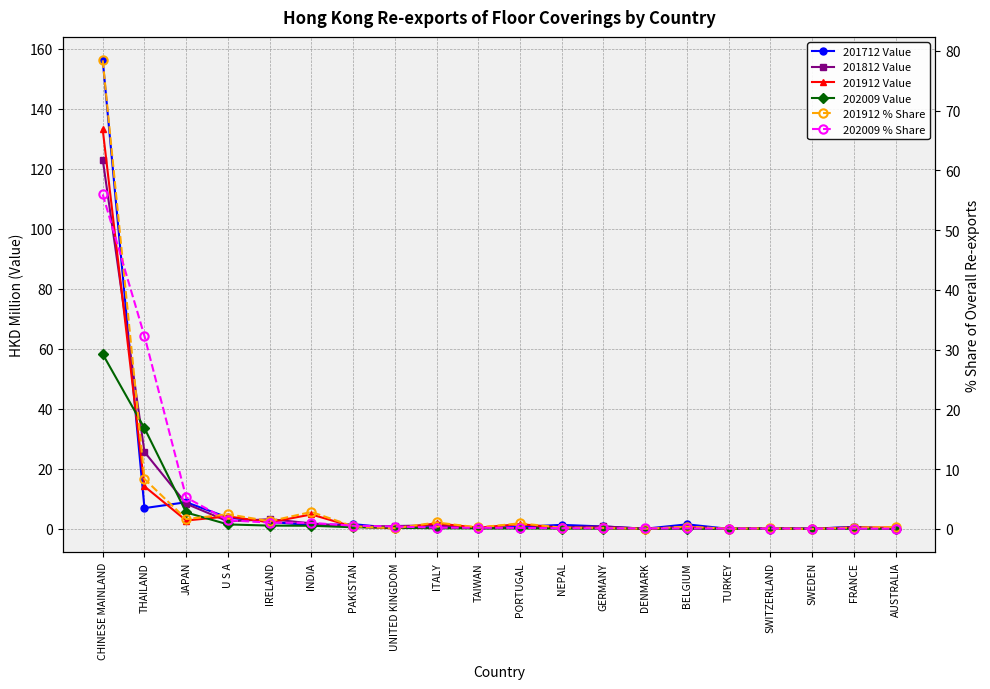

Reading left to right, what are all the values shown in this chart?

201712 Value: 156.1	6.9	8.9	3.8	2.4	1.2	1.6	0.3	0.6	0.2	0.7	1.3	0.8	0.1	1.5	0.0	0.3	0.1	0.7	0.0
201812 Value: 123.0	25.6	8.4	2.5	3.2	1.9	0.7	1.0	1.2	0.2	0.3	0.5	0.8	0.1	0.2	0.0	0.2	0.1	0.6	0.0
201912 Value: 133.1	14.2	2.8	4.2	2.2	4.8	0.7	0.2	1.8	0.4	1.6	0.4	0.3	0.0	0.6	0.1	0.2	0.0	0.4	0.5
202009 Value: 58.2	33.6	5.5	1.5	1.1	1.1	0.6	0.4	0.2	0.2	0.2	0.1	0.1	0.1	0.1	0.1	0.1	0.1	0.1	0.0
201912 % Share: 78.4	8.3	1.6	2.5	1.3	2.8	0.4	0.1	1.1	0.2	0.9	0.2	0.2	0.0	0.4	0.0	0.1	0.0	0.2	0.3
202009 % Share: 56.0	32.3	5.3	1.4	1.1	1.0	0.5	0.4	0.2	0.2	0.2	0.1	0.1	0.1	0.1	0.1	0.1	0.1	0.0	0.0